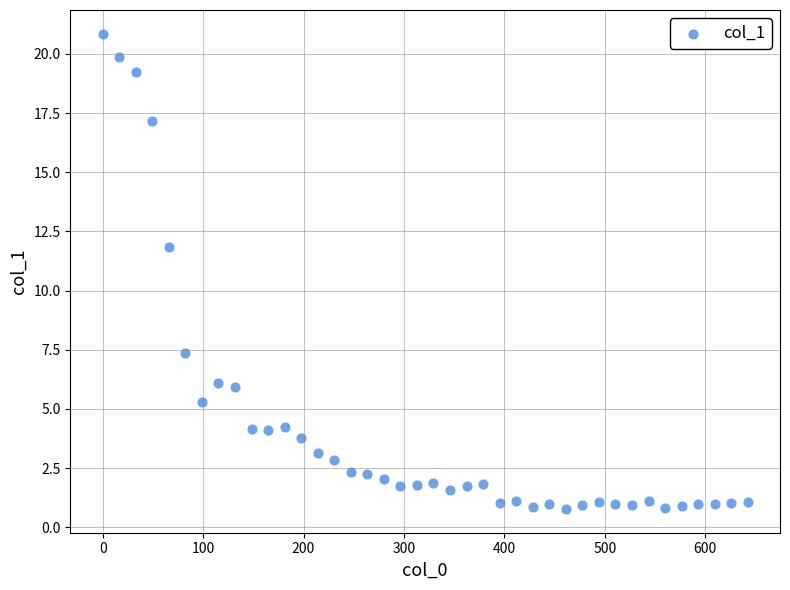

What Y value in the scatter plot is closest to 10?

11.8